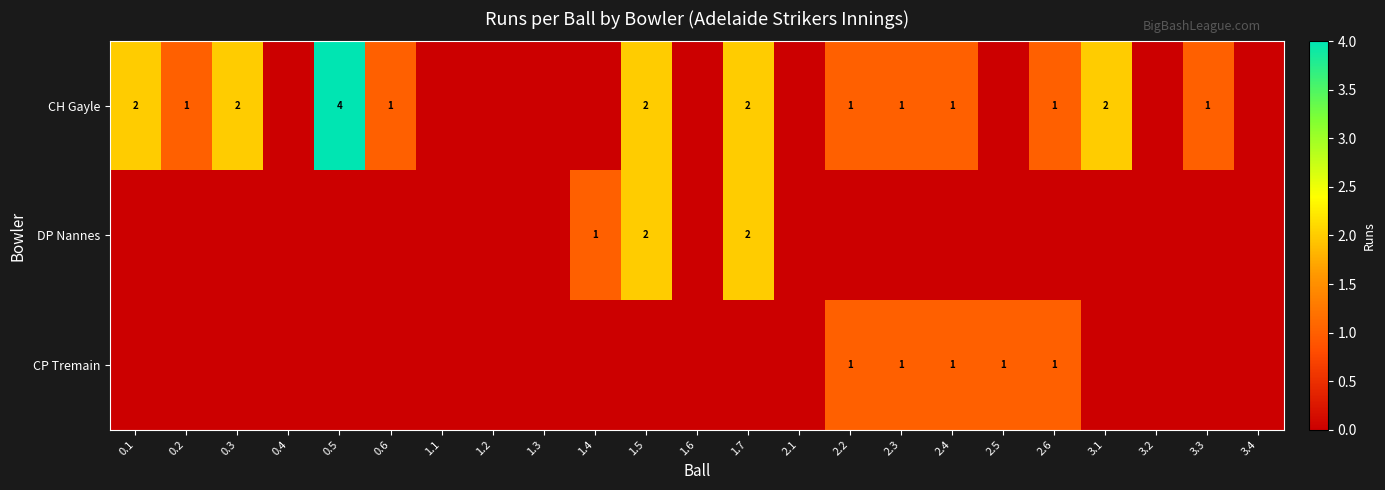

Is it true that CH Gayle equals 1 at 2.3?

True